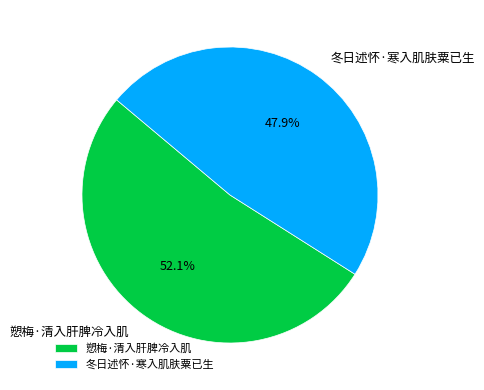

Combined, do 冬日述怀·寒入肌肤粟已生 and 愬梅·清入肝脾冷入肌 account for over 50%?

Yes